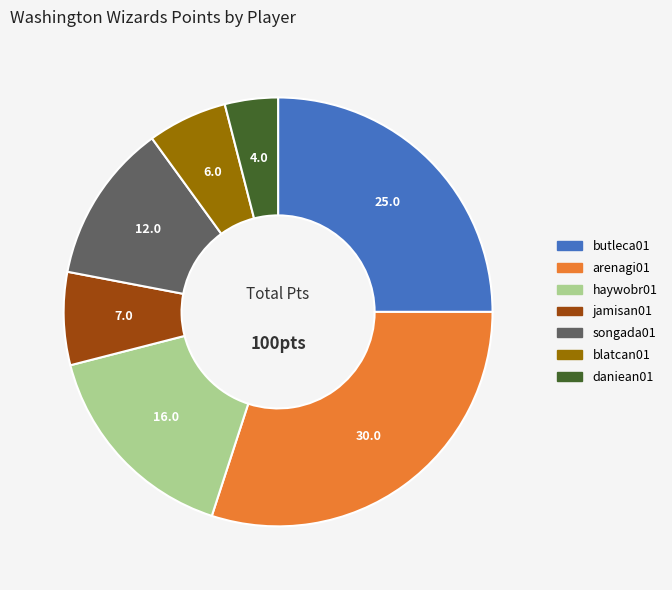

Does any single category account for the majority?

No